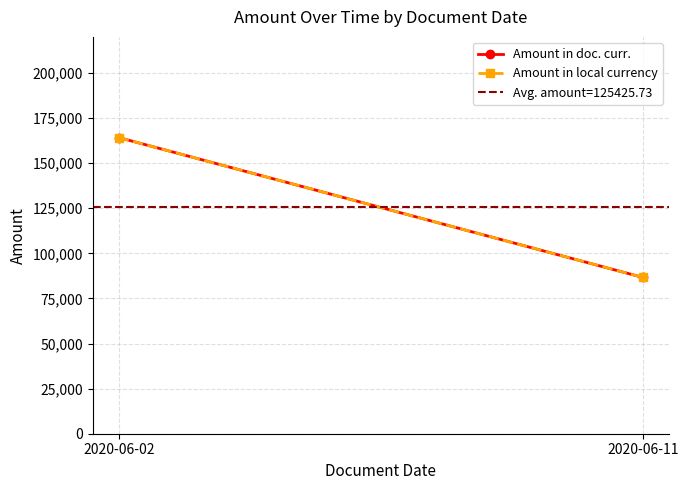

At 2020-06-02, list the series in order from largest to smallest.

Amount in doc. curr., Amount in local currency